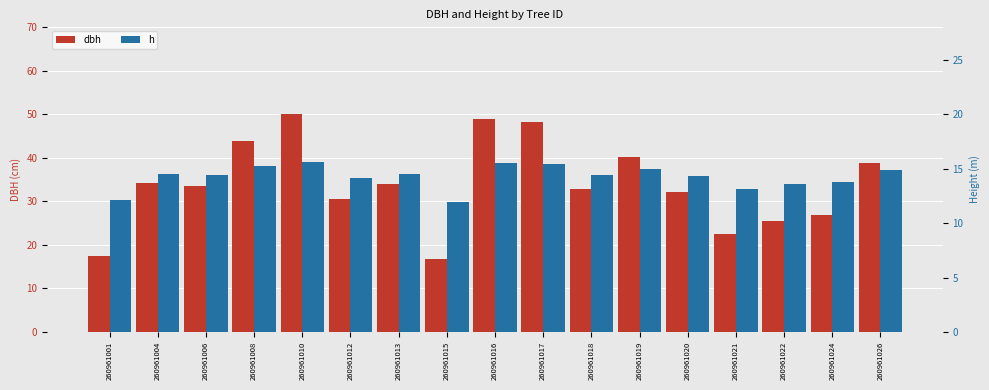

What is the maximum value shown in the chart?

50.1